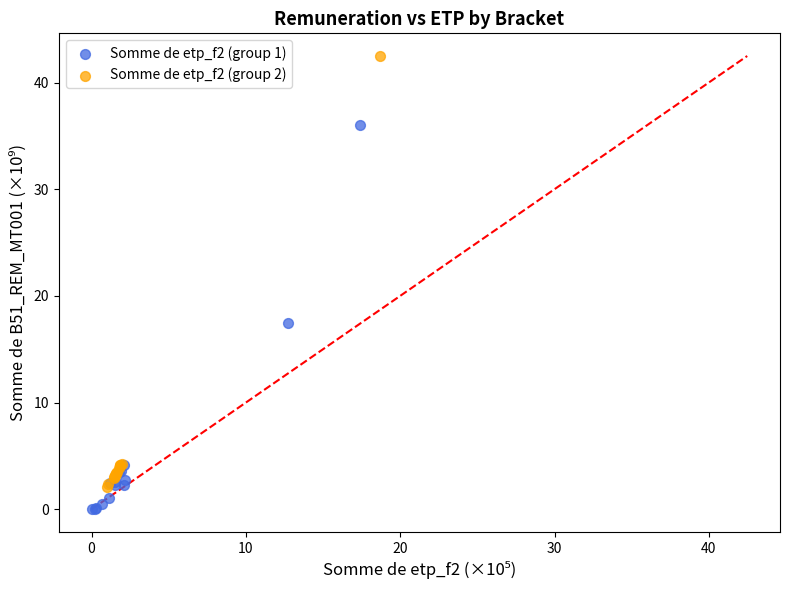

Which series has the largest Y range (max minus min)?

Somme de etp_f2 (group 2)